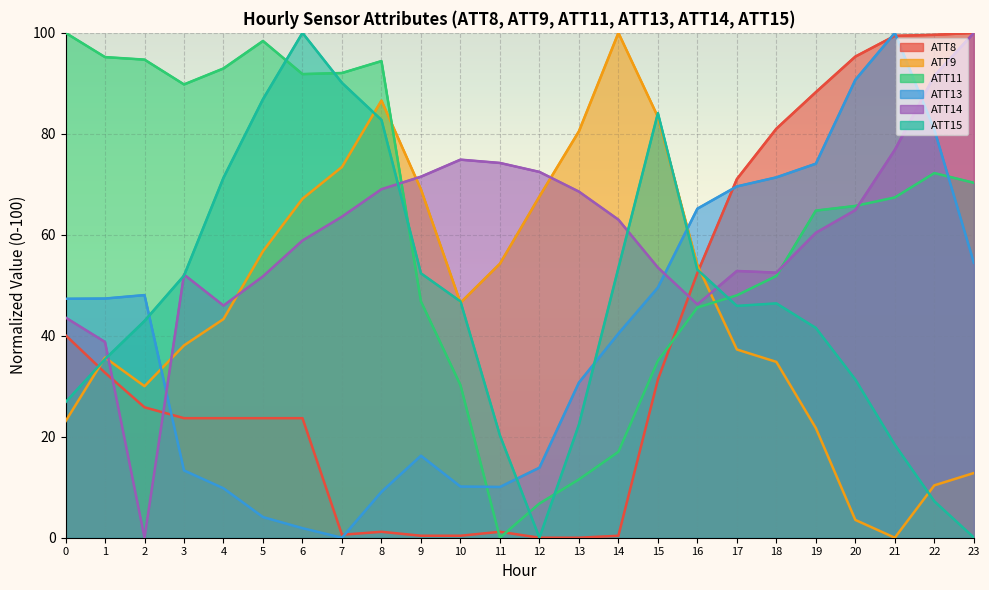

Which series has the widest spread of values?

ATT8